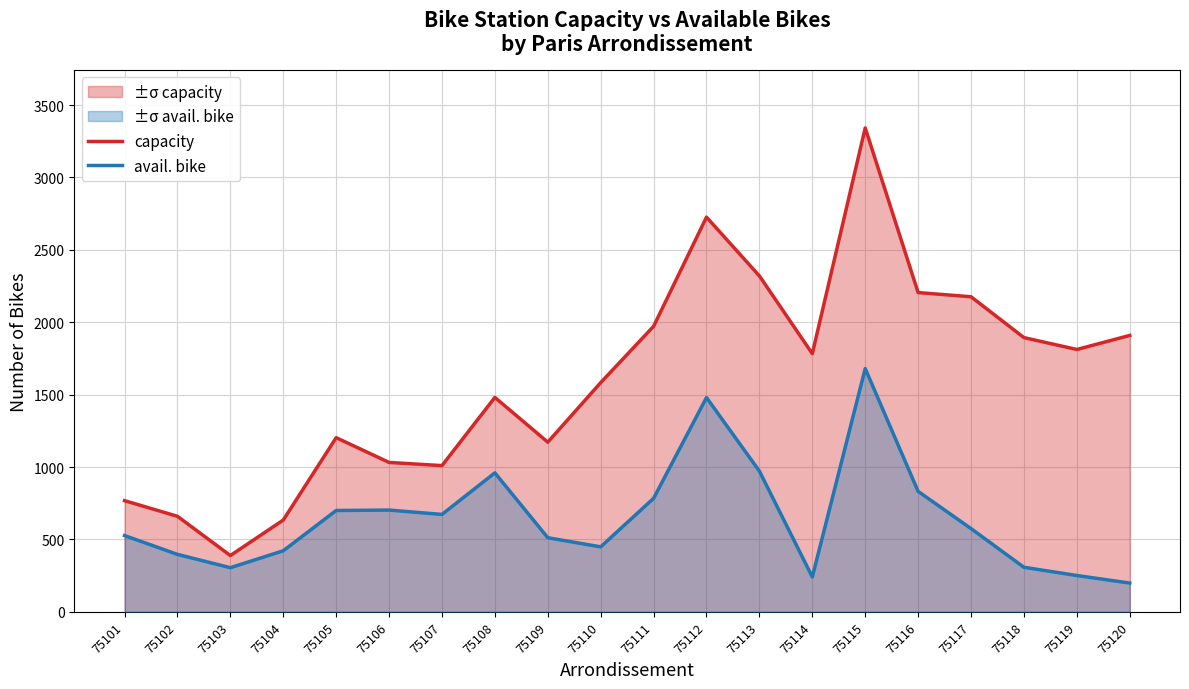

Where is the first local maximum for avail. bike?

75106